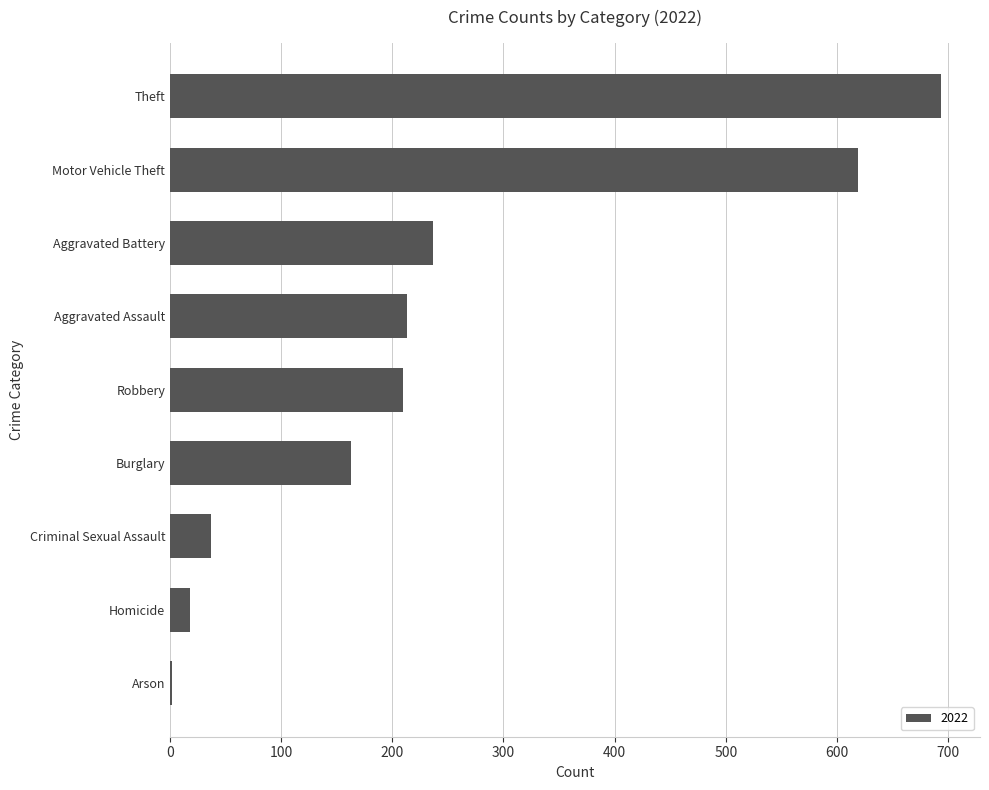

Approximately how many times larger is the value at Aggravated Battery compared to Robbery?

1.1